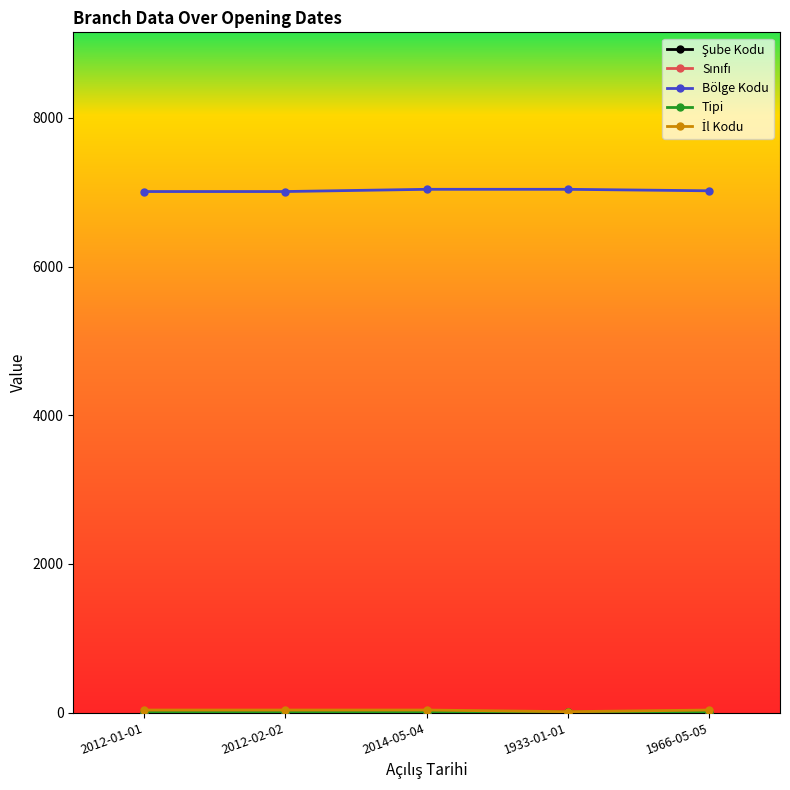

How many distinct data groups are displayed?

5